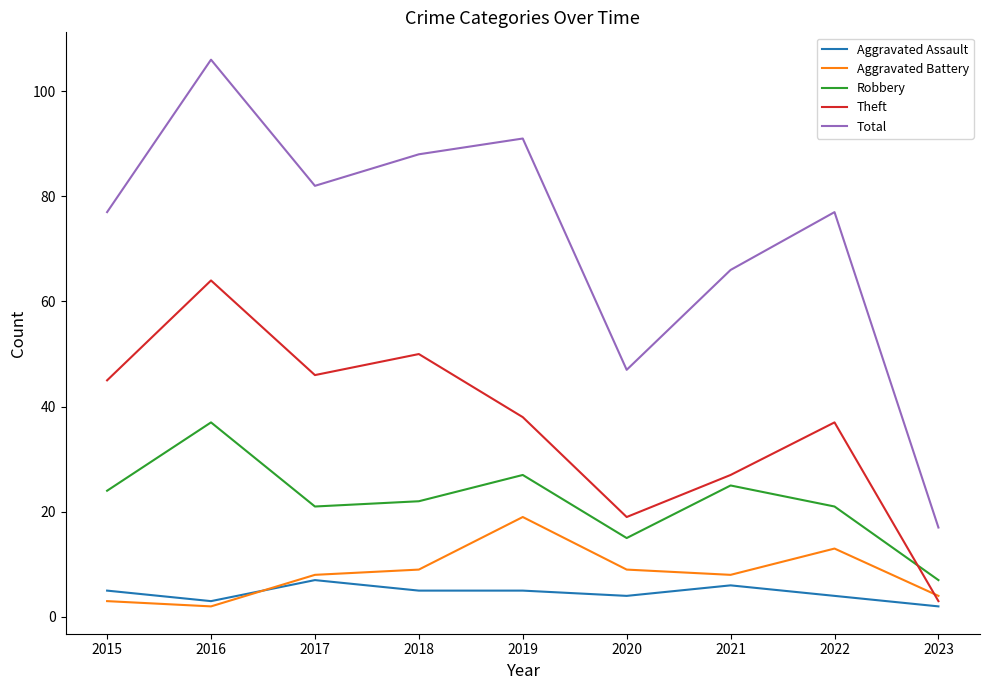

Which series changed the most between 2015 and 2022?

Aggravated Battery